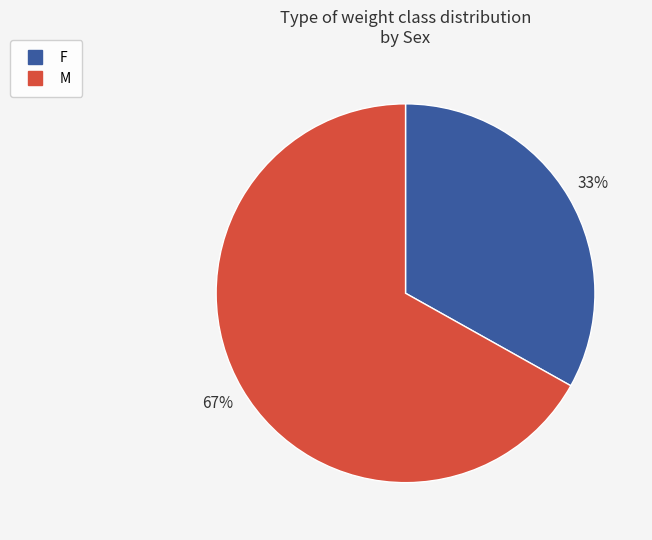

How many slices are in this pie chart?

2